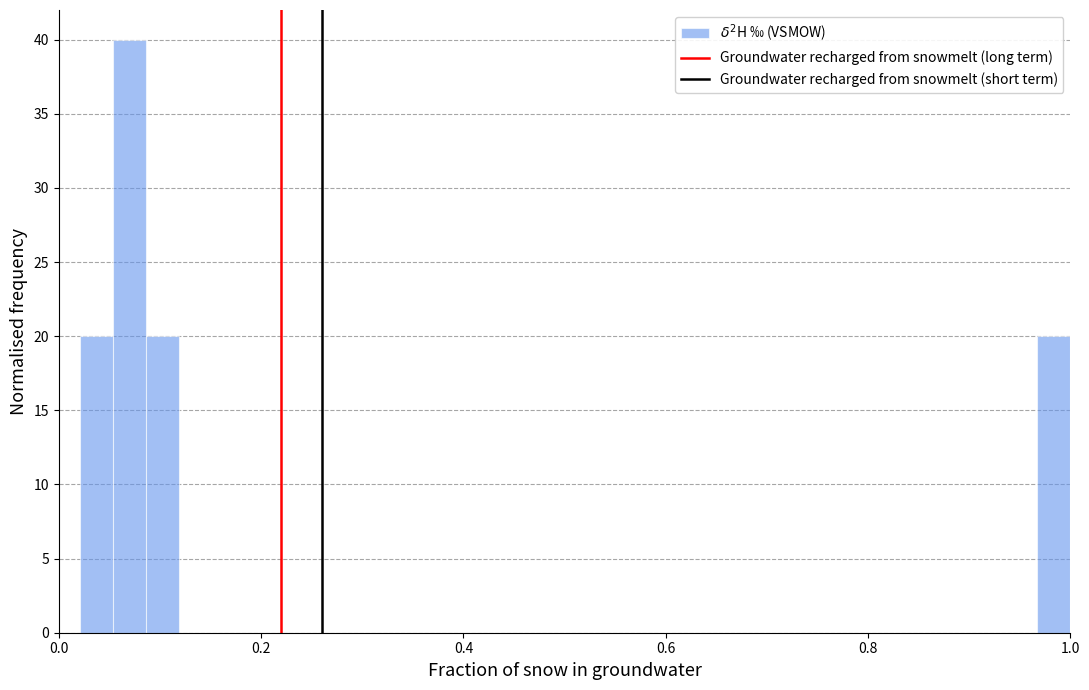

Read against the x-axis, roughly where is the centre of the tallest bar?

0.08